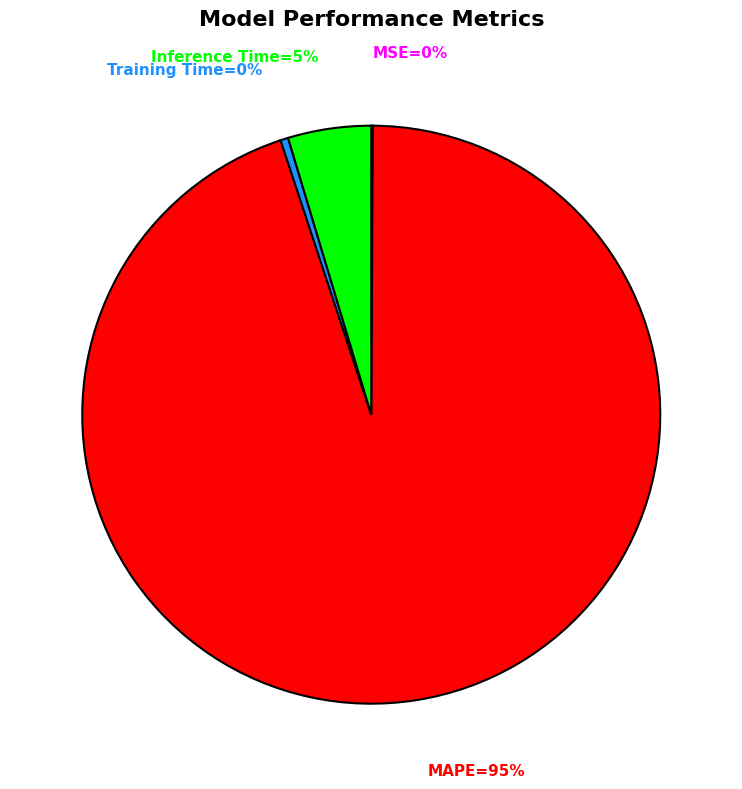

Is it true that MAPE=95% is 95% of the pie?

True